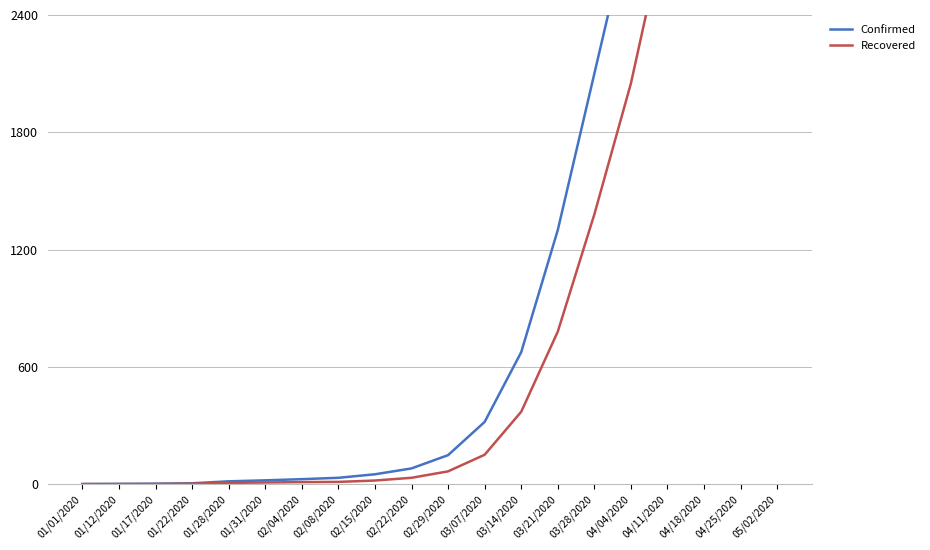

List the series in order of their peak value, lowest first.

Recovered, Confirmed